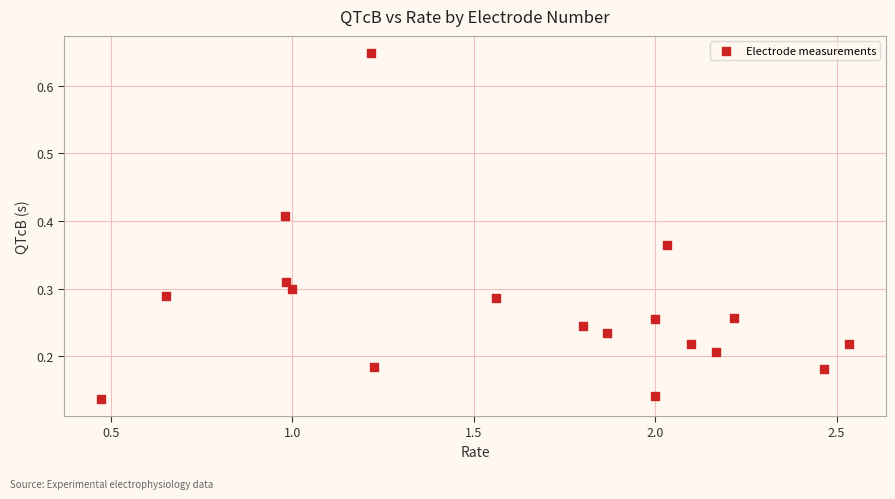

What is the range of Y values (max minus min)?

0.5